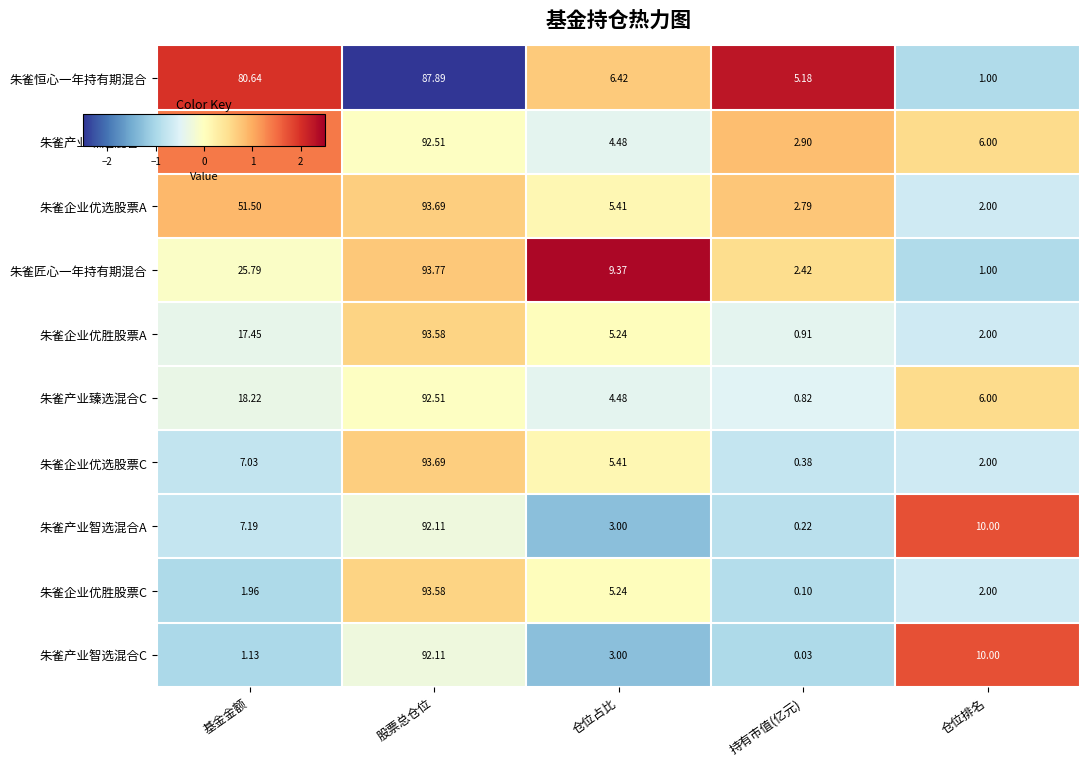

How many data points in 朱雀恒心一年持有期混合 are less than 6?

2